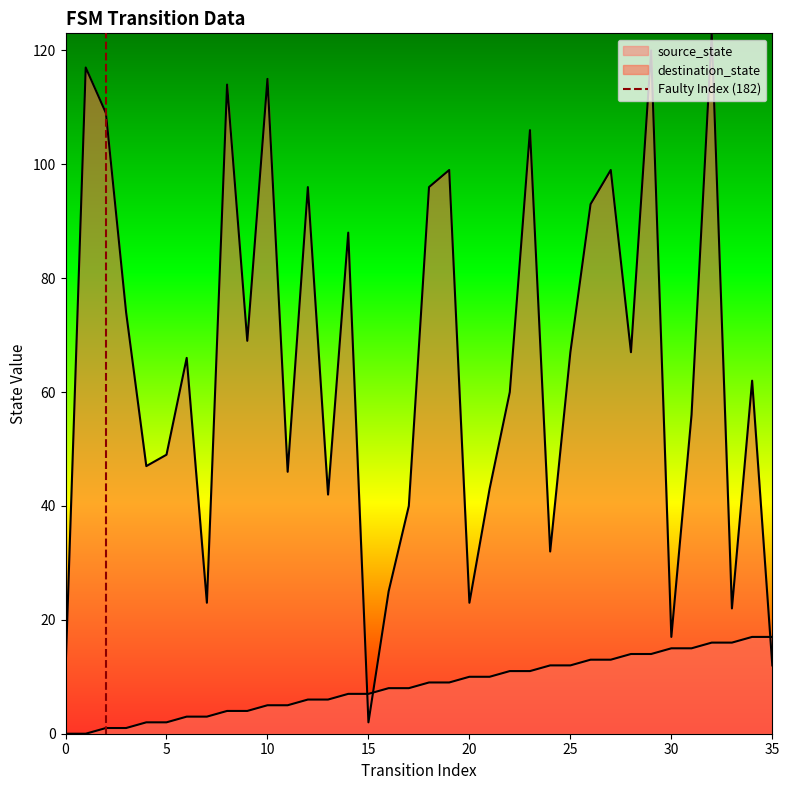

True or false: the data shows 0 at 0.

False